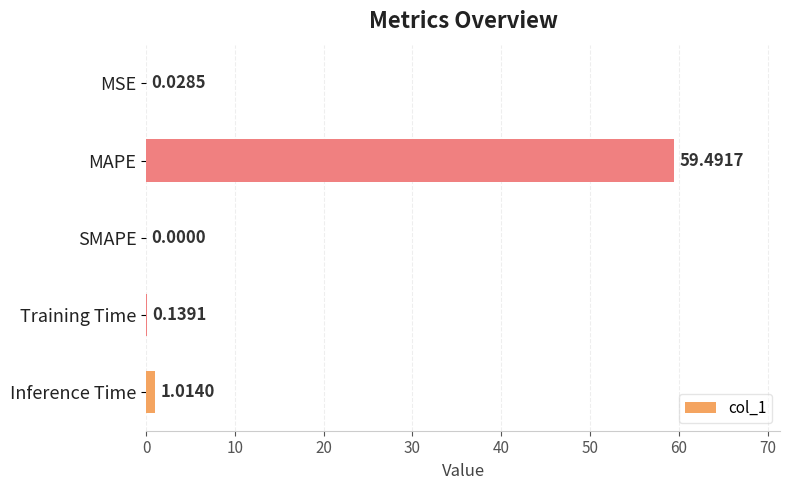

What is the sum of the values at MAPE and MSE?

59.5